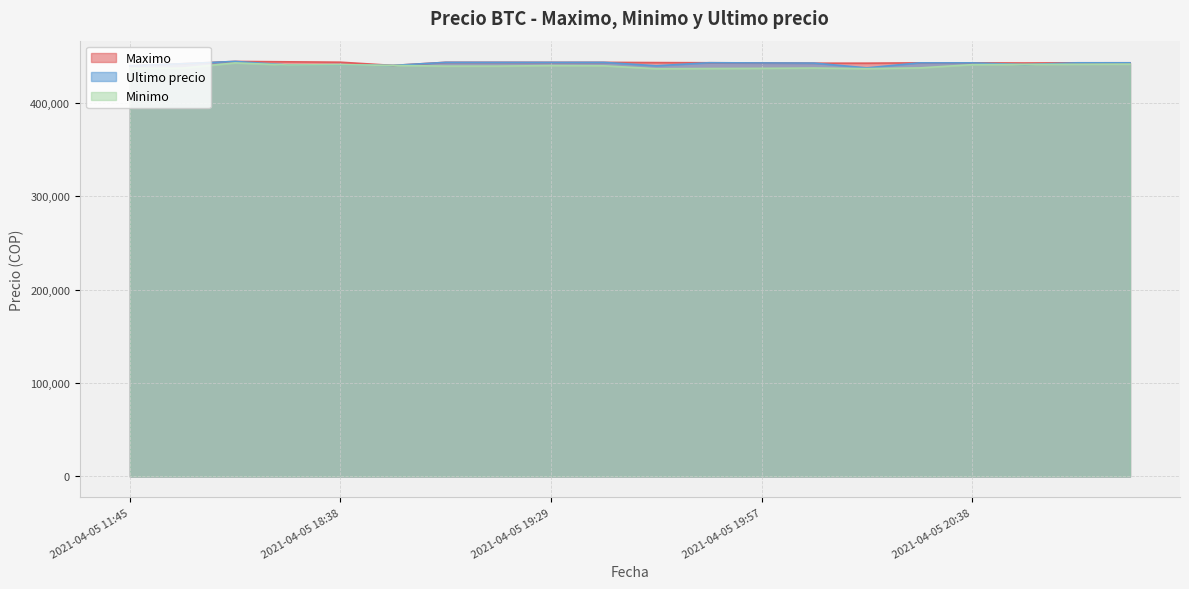

Where do Maximo and Ultimo precio first cross each other?

2021-04-05 16:21 and 2021-04-05 18:21